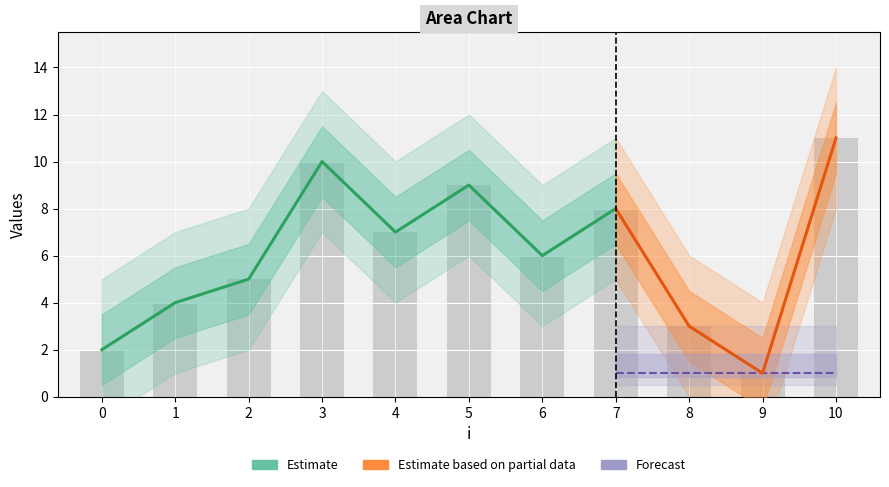

The value at 10 is 6. True or false?

False